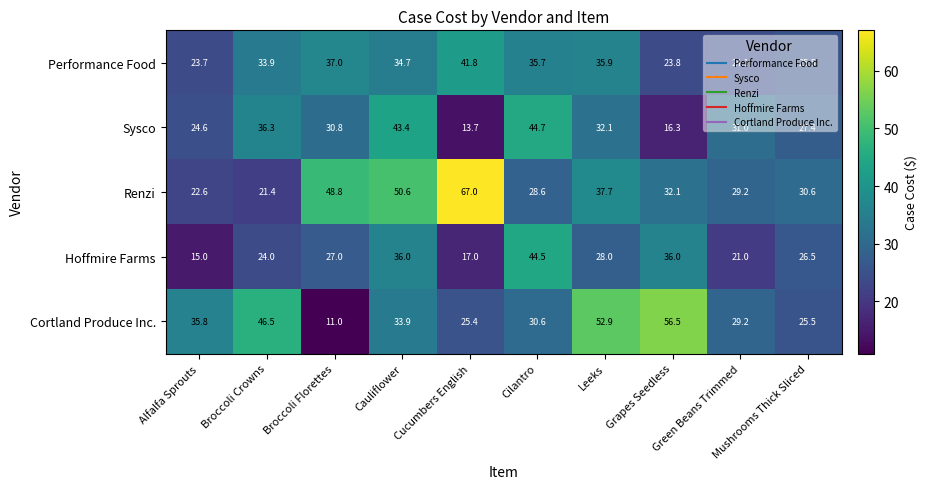

How many Hoffmire Farms values are between 21 and 36?

7